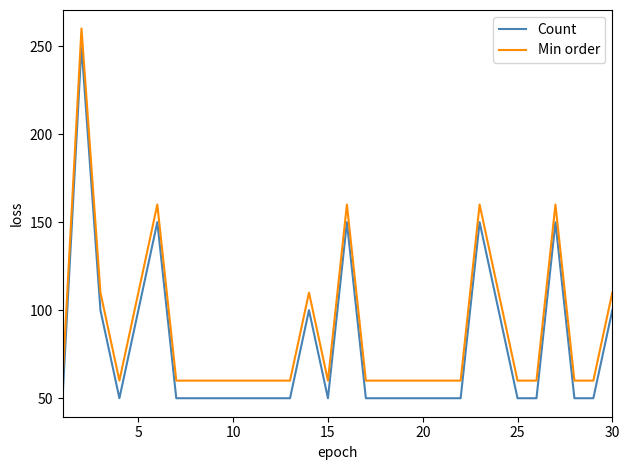

True or false: Count and Min order cross at least once.

False